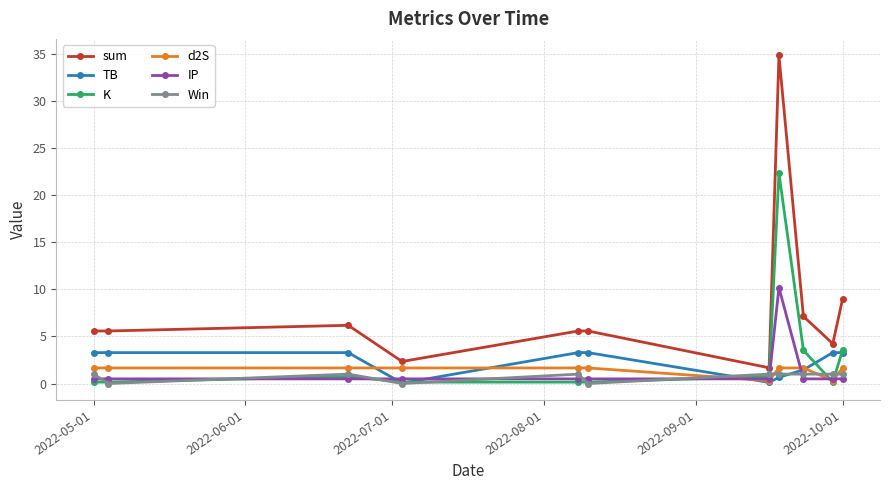

Which series has the largest total across all categories?

sum